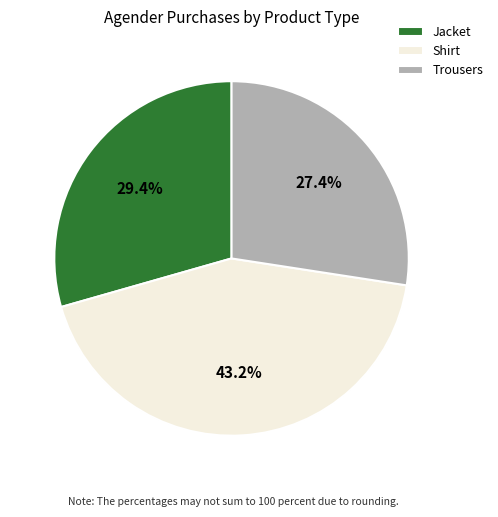

Is it true that Jacket is 29% of the pie?

True